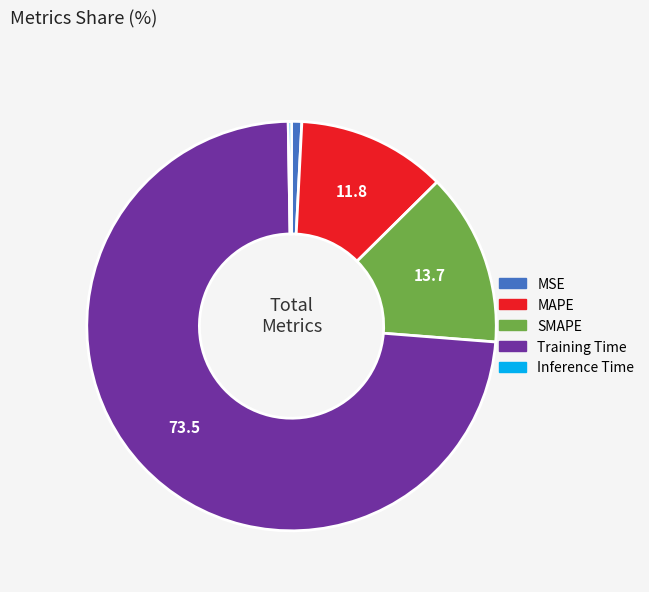

Do MSE and Training Time together represent more than half of the pie?

Yes